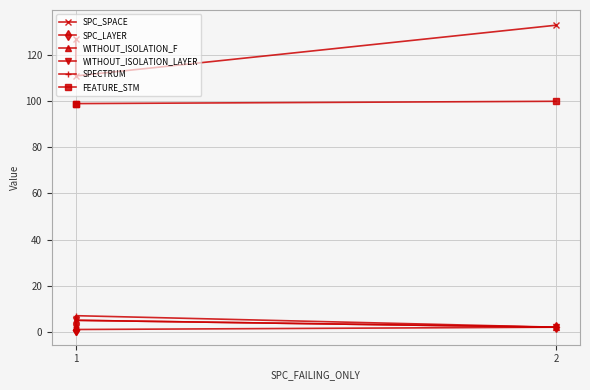

At 2, list the series in order from largest to smallest.

SPC_SPACE, FEATURE_STM, SPECTRUM, WITHOUT_ISOLATION_F, WITHOUT_ISOLATION_LAYER, SPC_LAYER